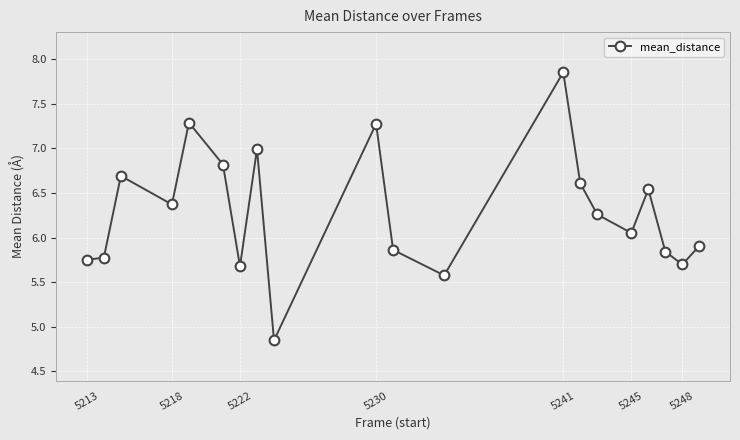

What is the difference between the second highest and minimum values?

2.4